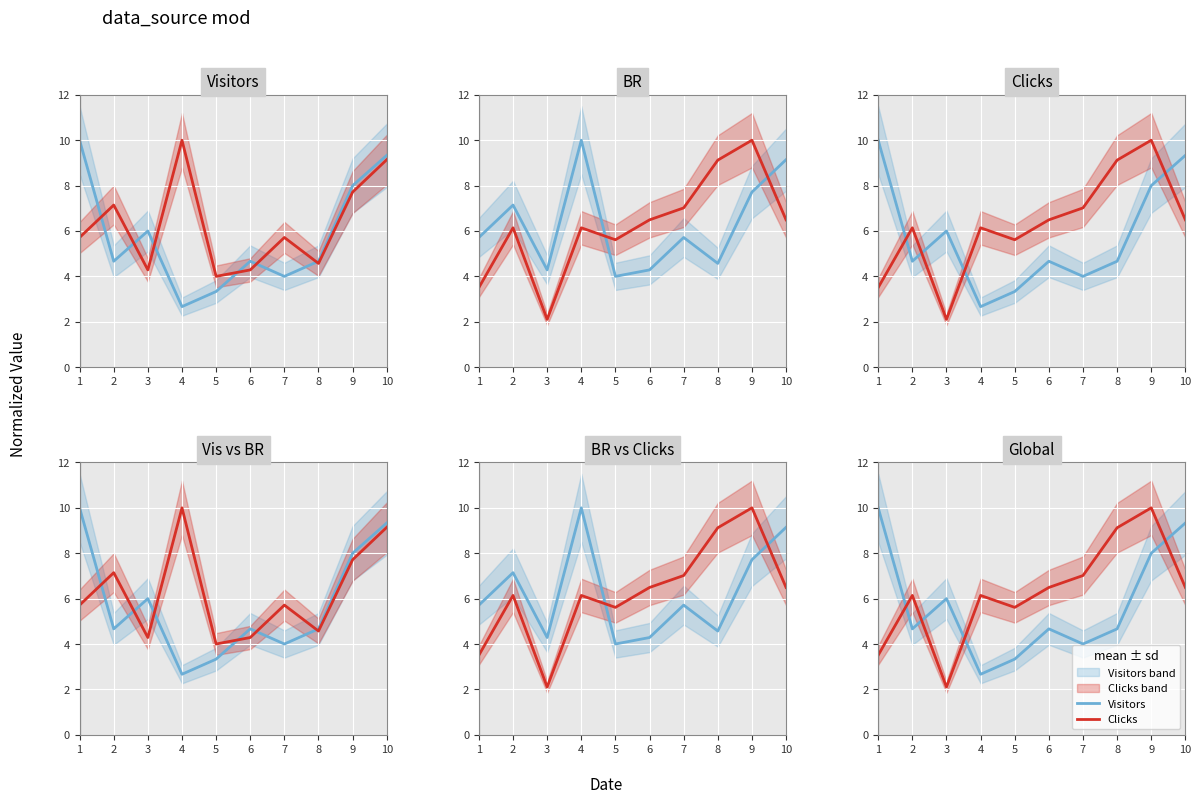

Reading left to right, what are all the values shown in this chart?

Visitors: 10.0	4.7	6.0	2.7	3.3	4.7	4.0	4.7	8.0	9.3
BR: 5.7	7.1	4.3	10.0	4.0	4.3	5.7	4.6	7.7	9.1
Clicks: 3.5	6.1	2.1	6.1	5.6	6.5	7.0	9.1	10.0	6.5